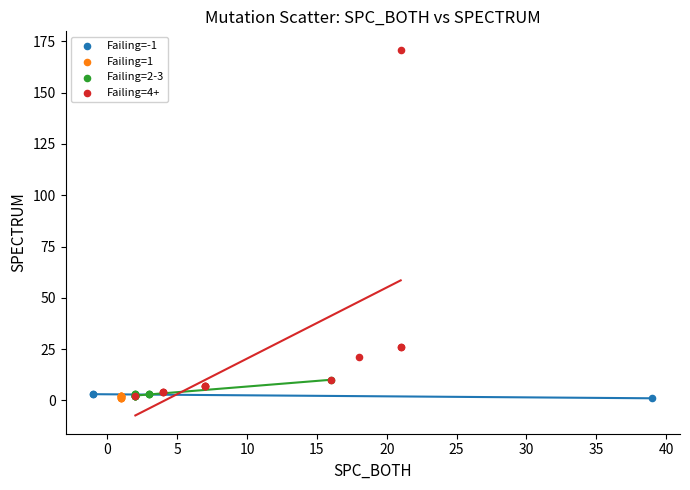

What are all the series names shown in the legend?

Failing=-1, Failing=1, Failing=2-3, Failing=4+